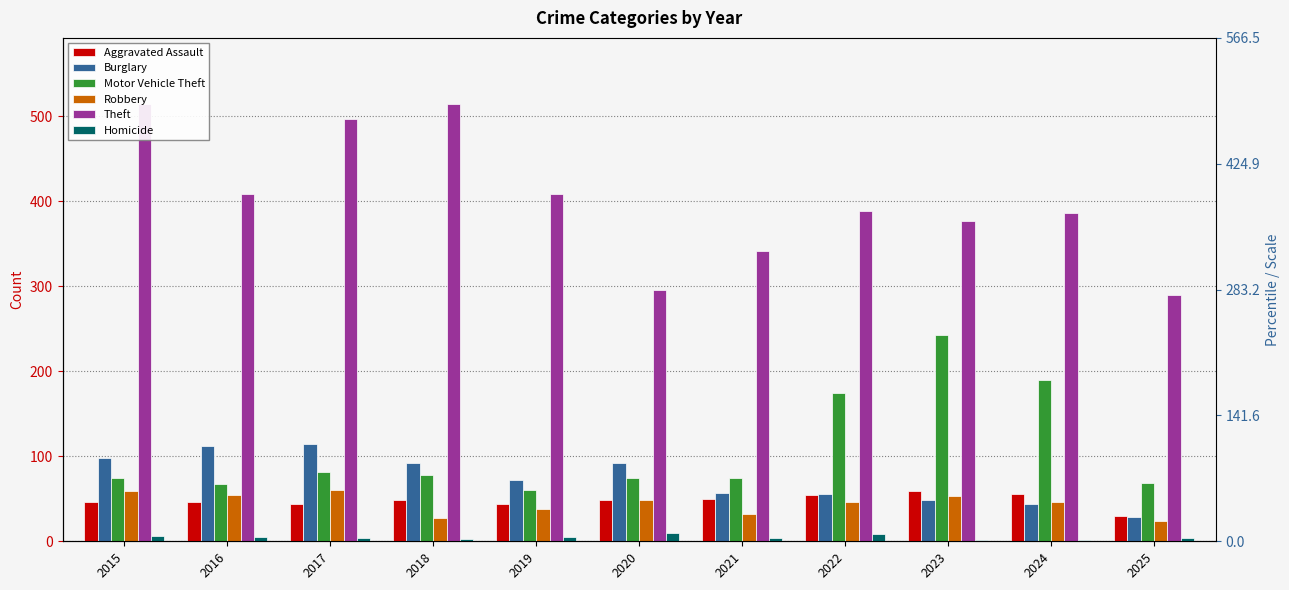

How many data points in Aggravated Assault are above 48?

4